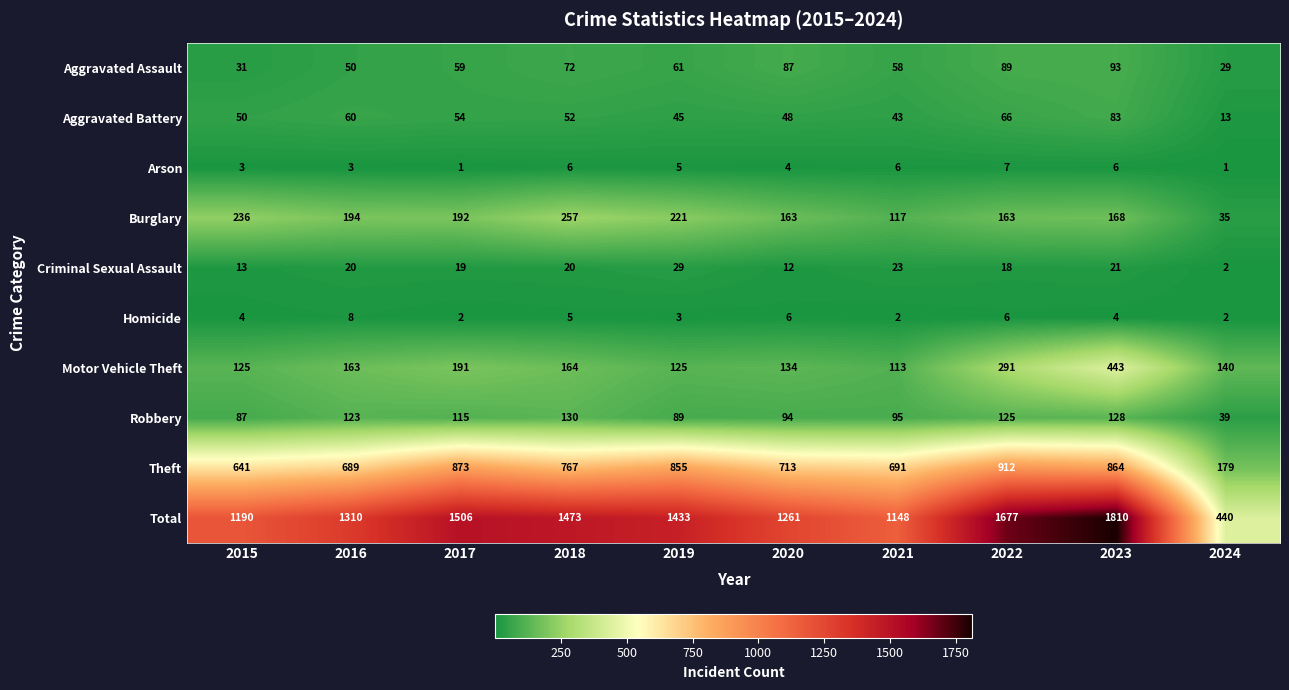

What is the difference between the second highest and second lowest values in the Arson series?

5